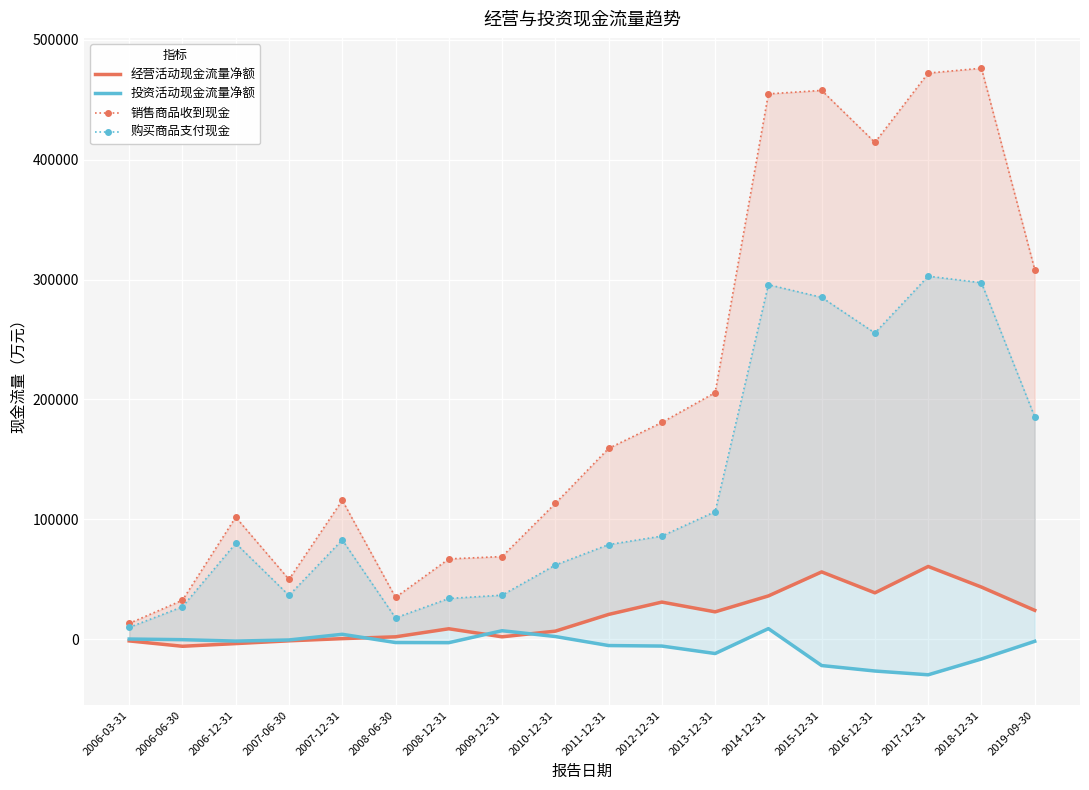

What is the approximate value of 购买商品支付现金 at 2006-03-31, to the nearest 100?

10000